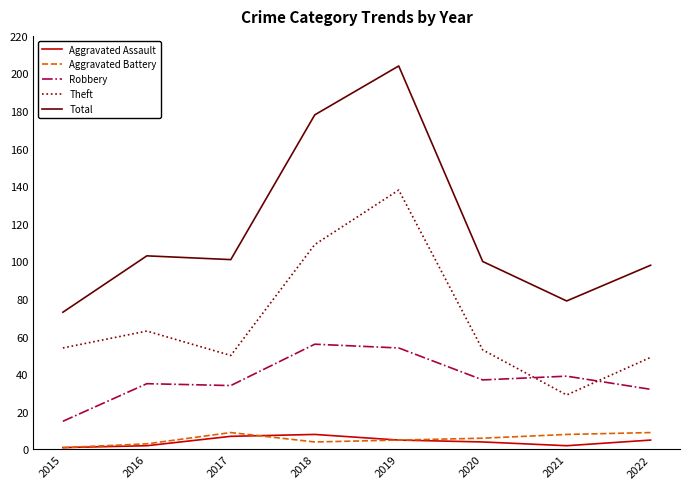

True or false: Robbery and Aggravated Assault intersect in this chart.

False